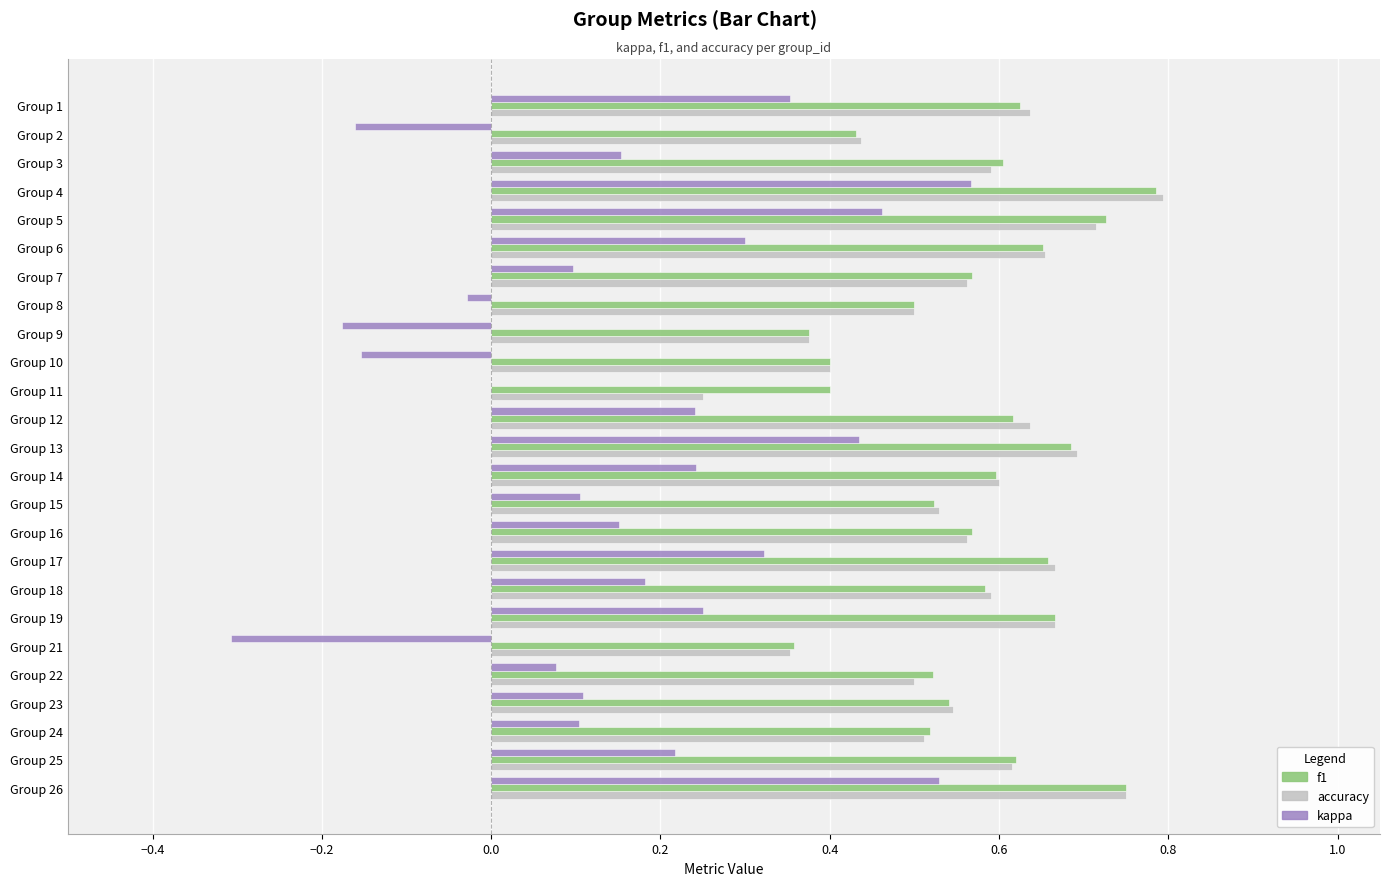

Is it true that kappa equals 0.7 at Group 13?

False